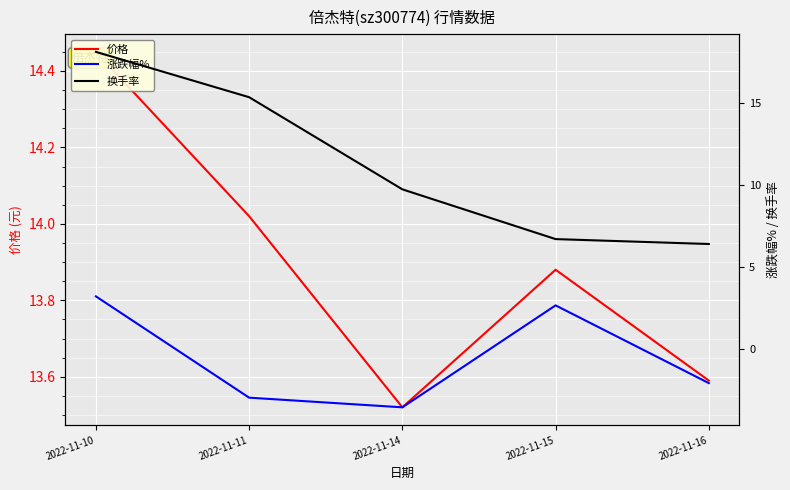

Count the number of data series in this chart.

3